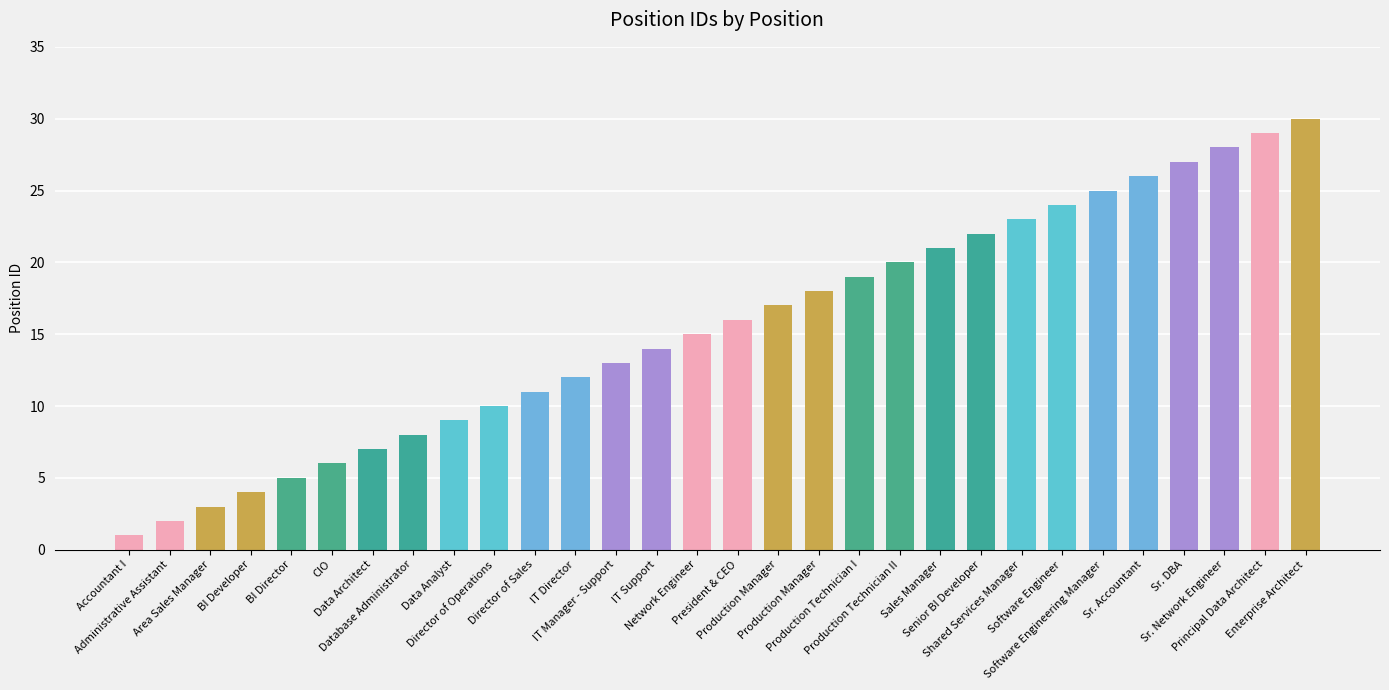

What is the sum of the values at Data Architect and Network Engineer?

22